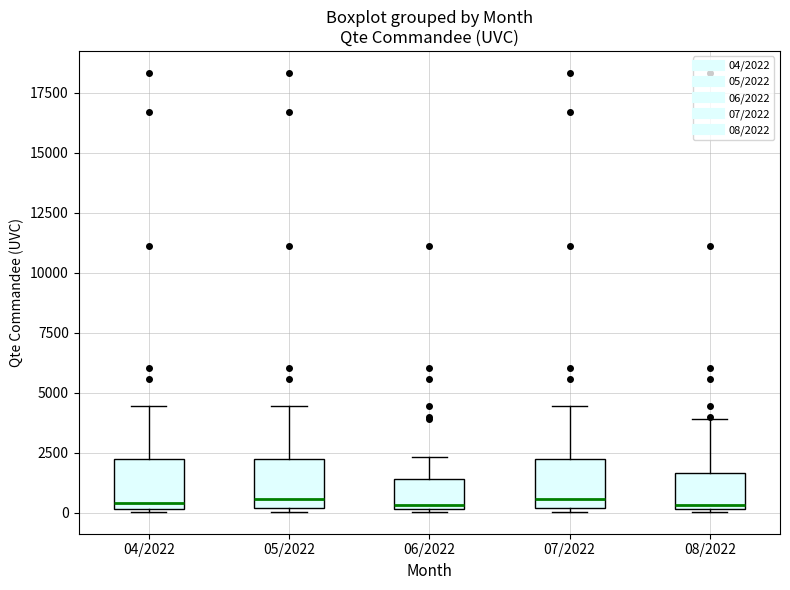

Reading left to right, transcribe this box plot: for each box, give where its median line is, the range the box spans, and where its two whiskers end, as read against the y-axis. The values are not printed on the chart, so give them approximately, as read against the axis.

04/2022: median 500, box 0 to 2000, whiskers 0 to 4500
05/2022: median 500, box 0 to 2000, whiskers 0 to 4500
06/2022: median 500, box 0 to 1500, whiskers 0 to 2500
07/2022: median 500, box 0 to 2000, whiskers 0 to 4500
08/2022: median 500, box 0 to 1500, whiskers 0 to 4000